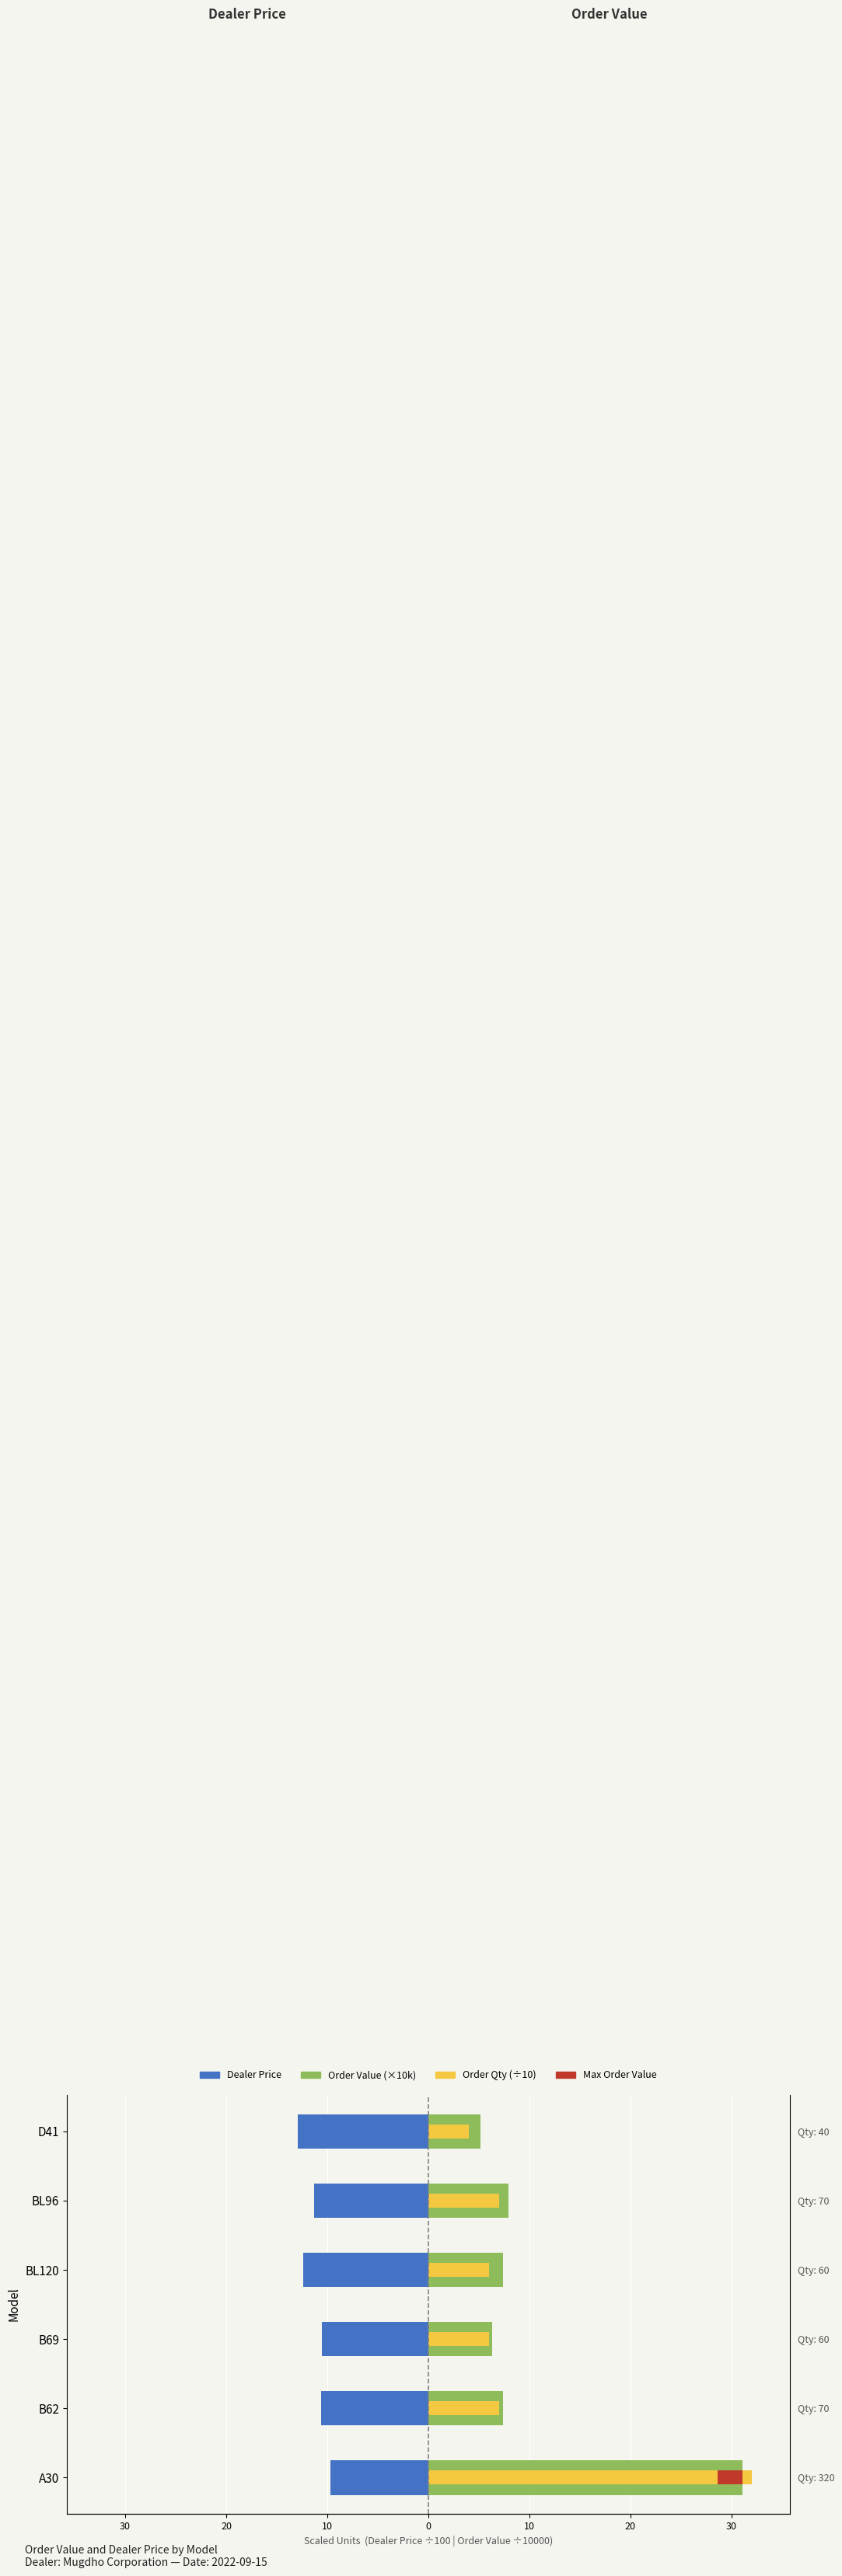

At how many categories does at least one series exceed -2?

6